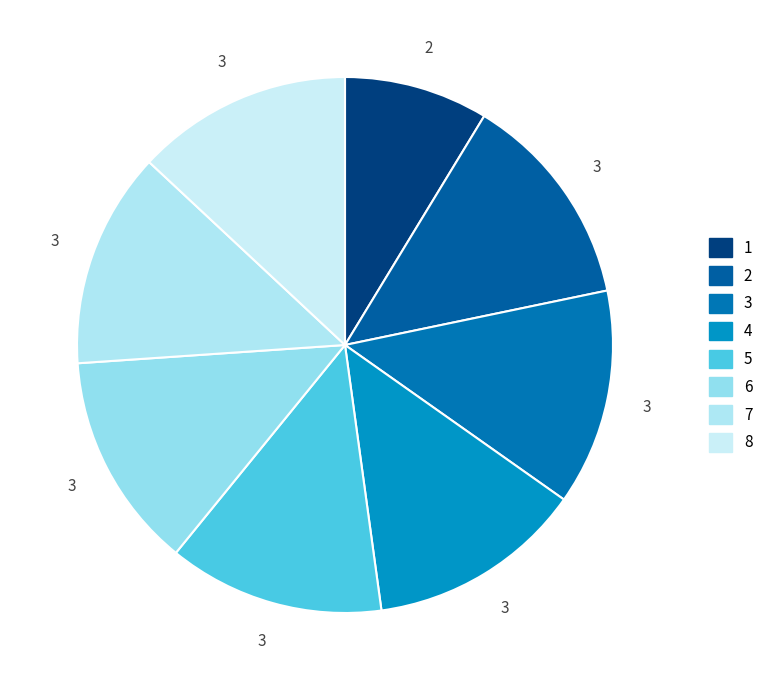

Combined, what portion of the pie is 3 and 2?

26.1%